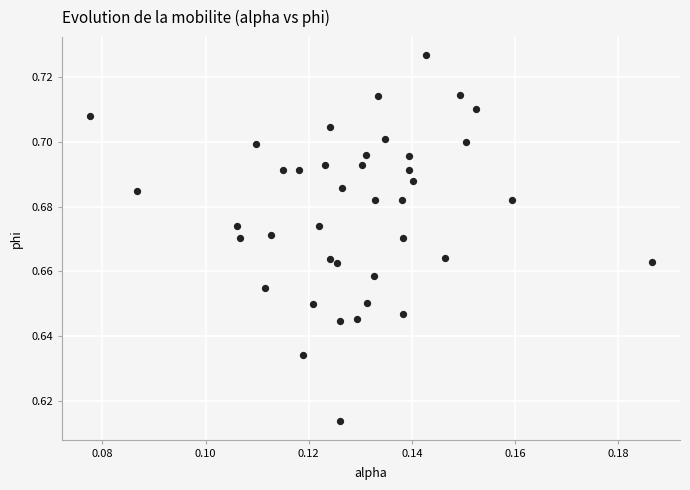

How many data points are displayed?

40